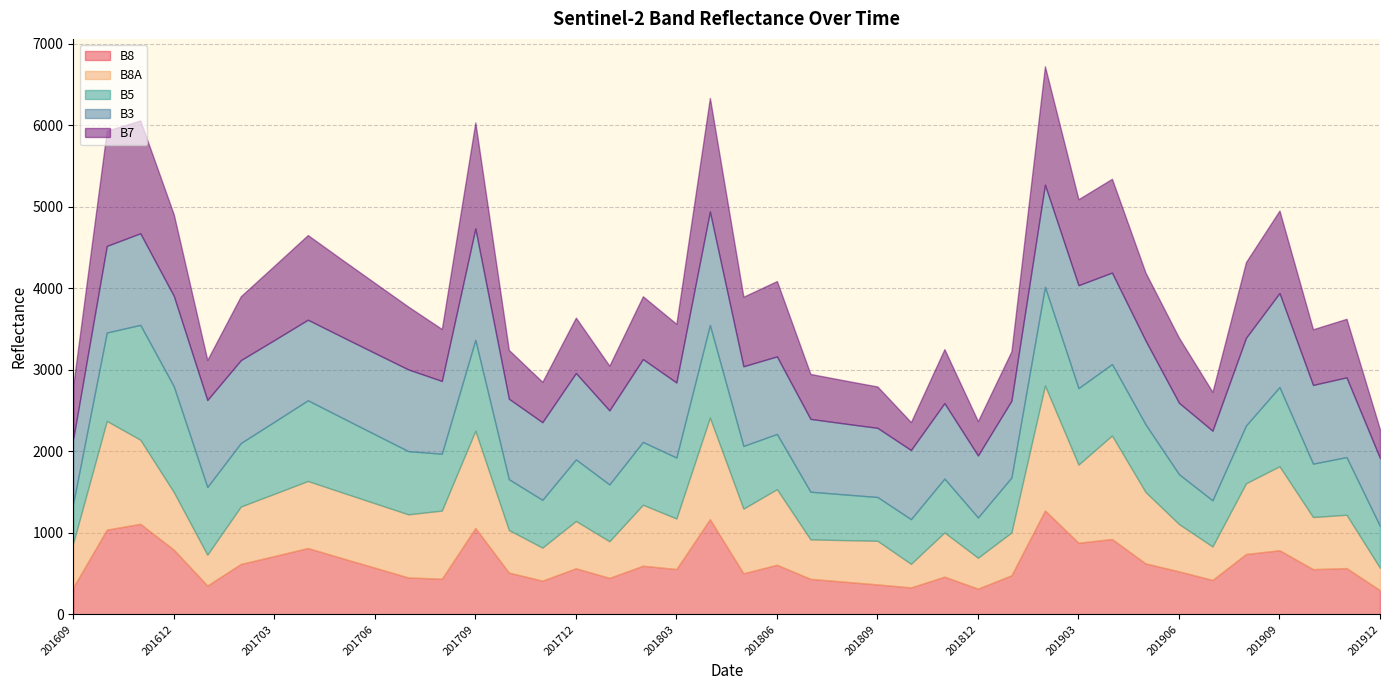

What are all the series names shown in the legend?

B8, B8A, B5, B3, B7